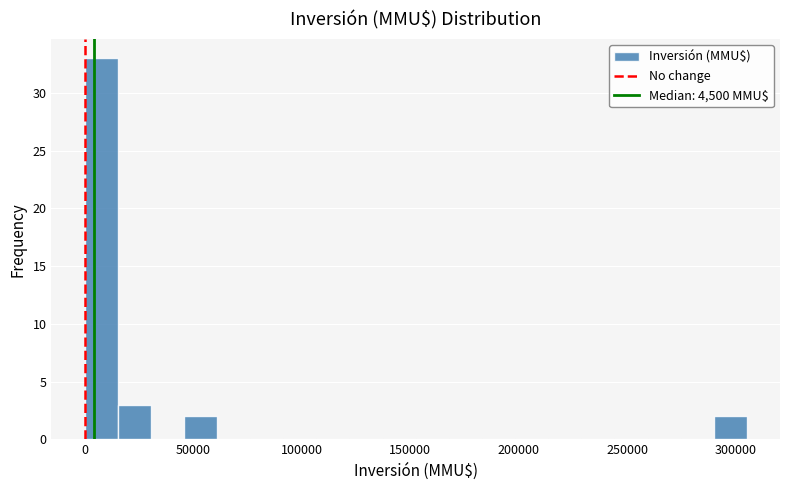

Around what value on the x-axis is the tallest bar? Give the approximate position of its centre, as read against the axis.

10000